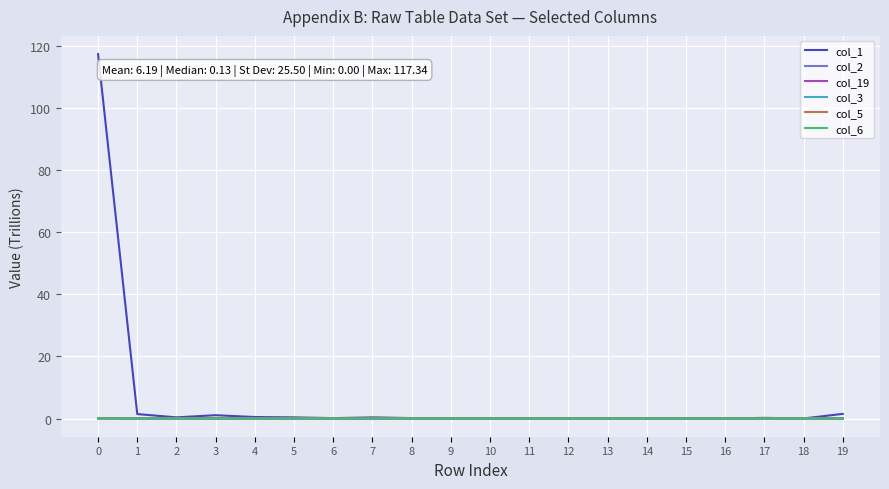

Which series has the largest range (max minus min)?

col_1